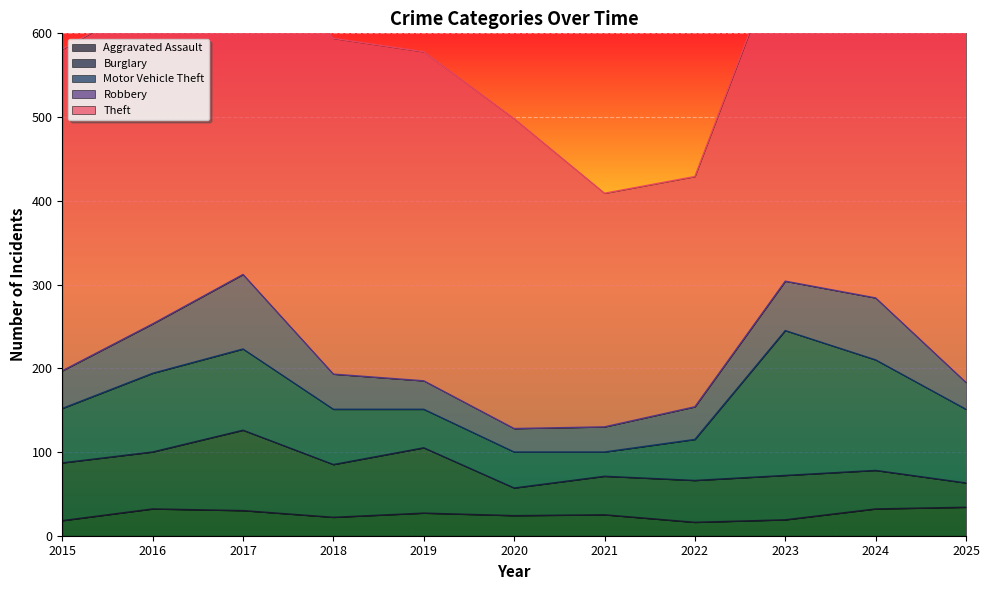

Where do Robbery and Burglary first cross each other?

2022 and 2023